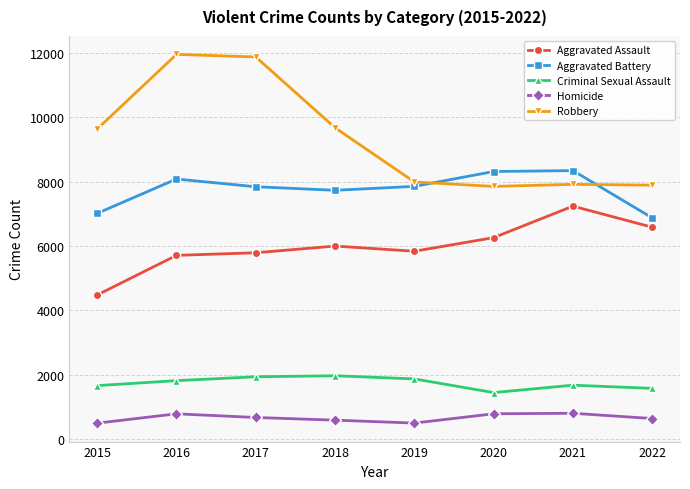

Rank the series by their maximum value, from lowest to highest.

Homicide, Criminal Sexual Assault, Aggravated Assault, Aggravated Battery, Robbery